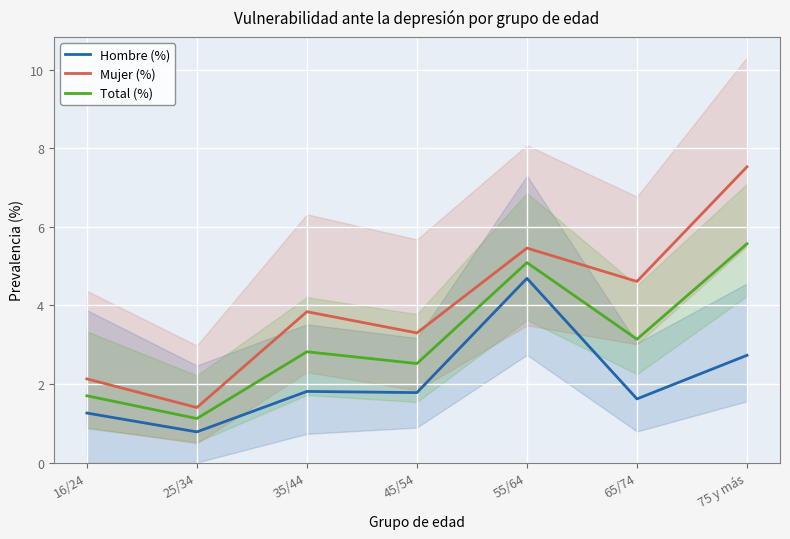

What are all the series names shown in the legend?

Hombre (%), Mujer (%), Total (%)